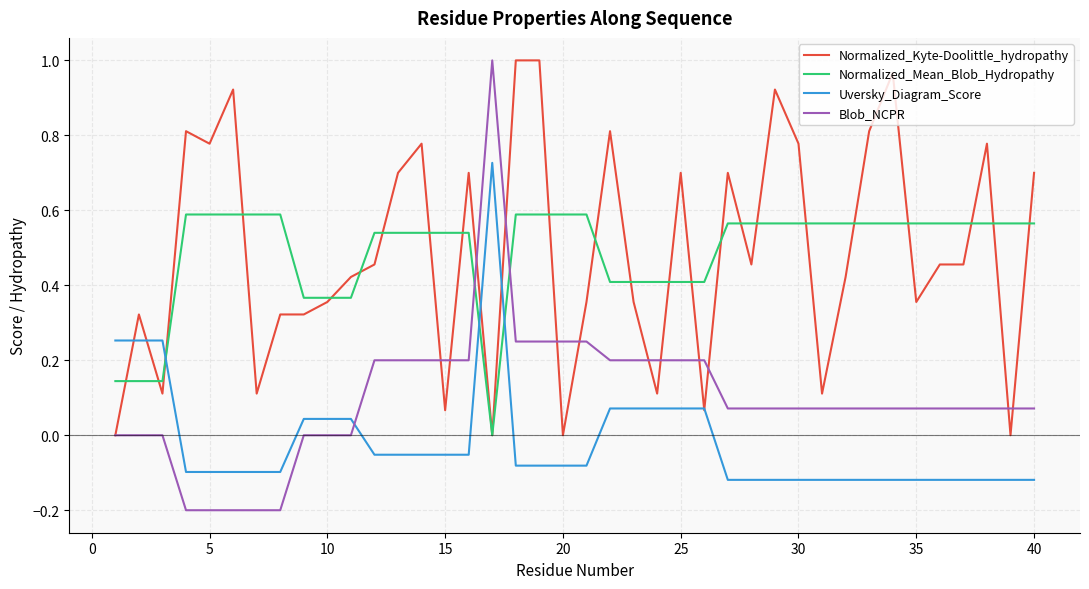

Which series has the largest range (max minus min)?

Blob_NCPR